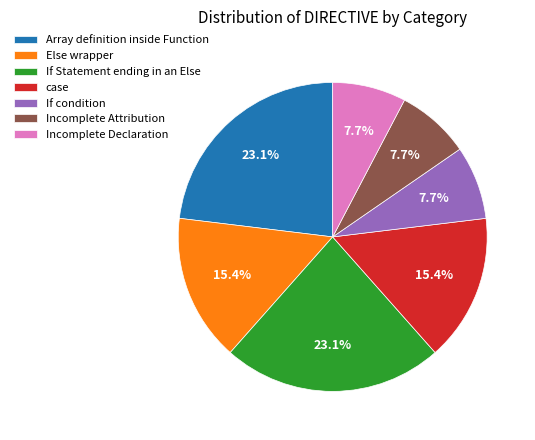

What is the ratio of the value at Incomplete Declaration to the value at Else wrapper?

0.5